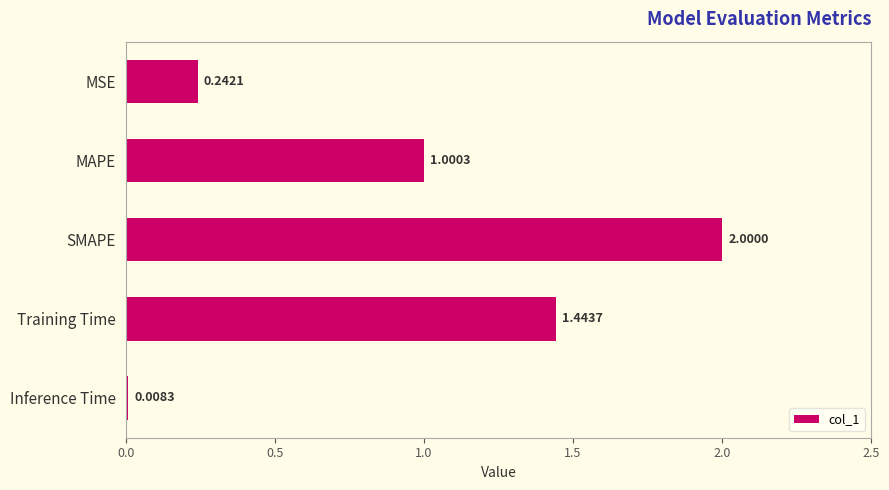

What is the change in value from MAPE to SMAPE?

+1.0